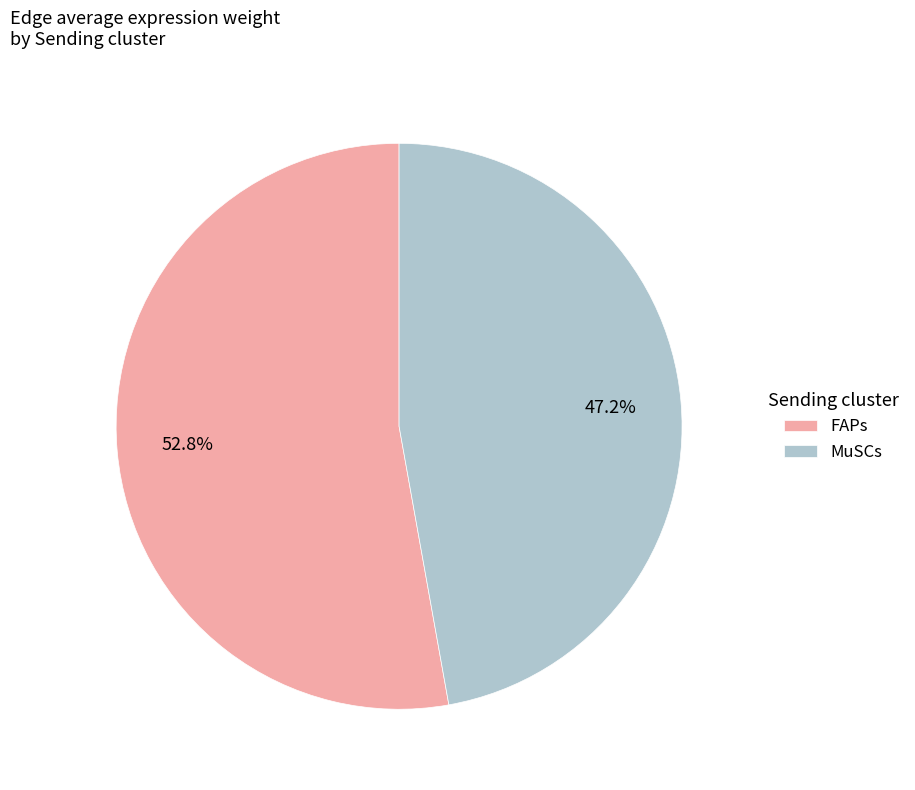

To the nearest percent, what percentage of the pie is FAPs?

53%